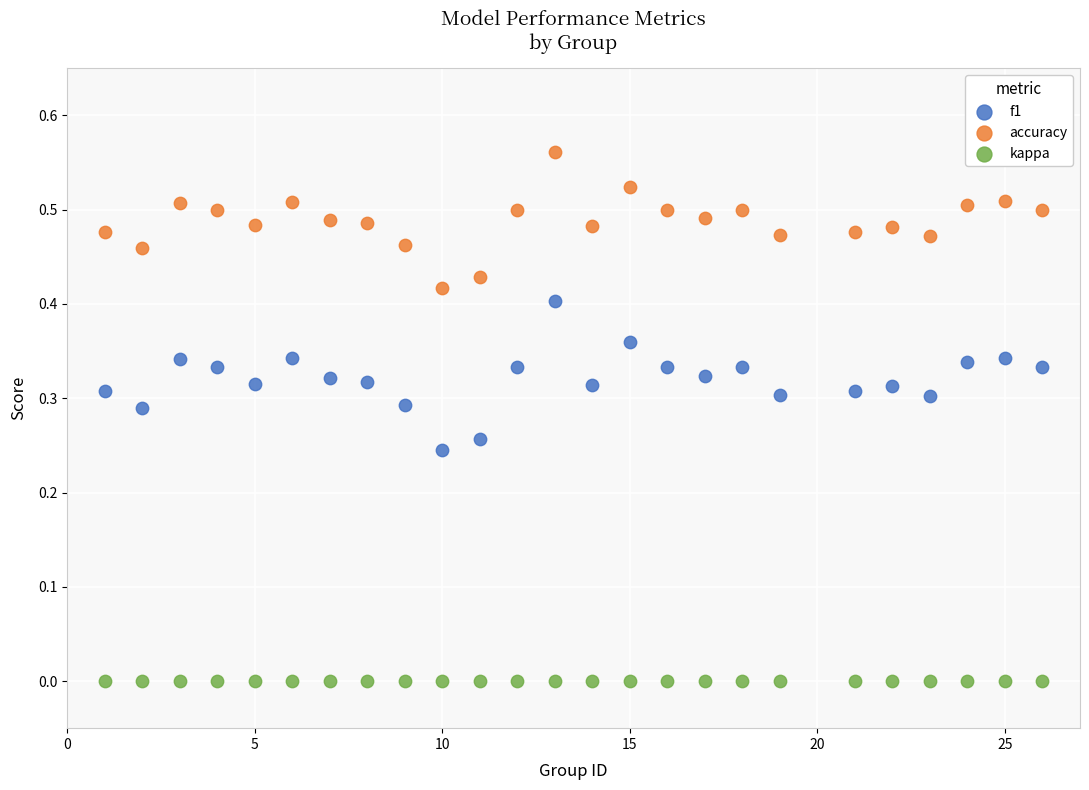

Which series contains the highest Y value?

accuracy